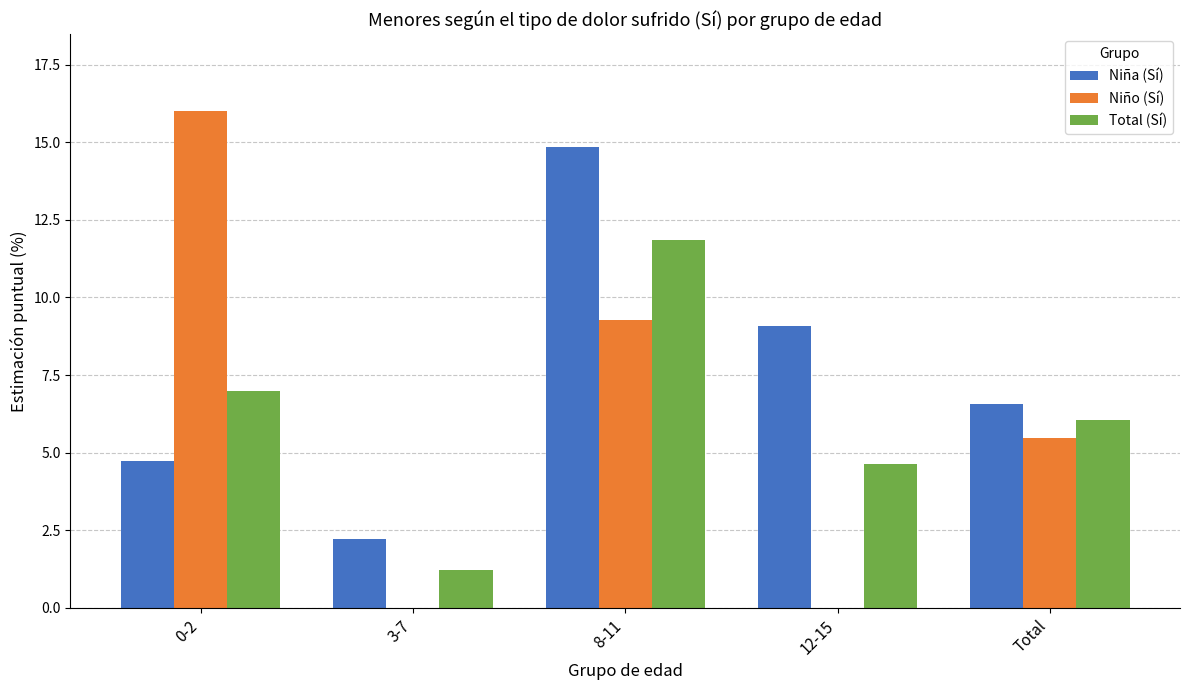

Which series has the largest total across all categories?

Niña (Sí)